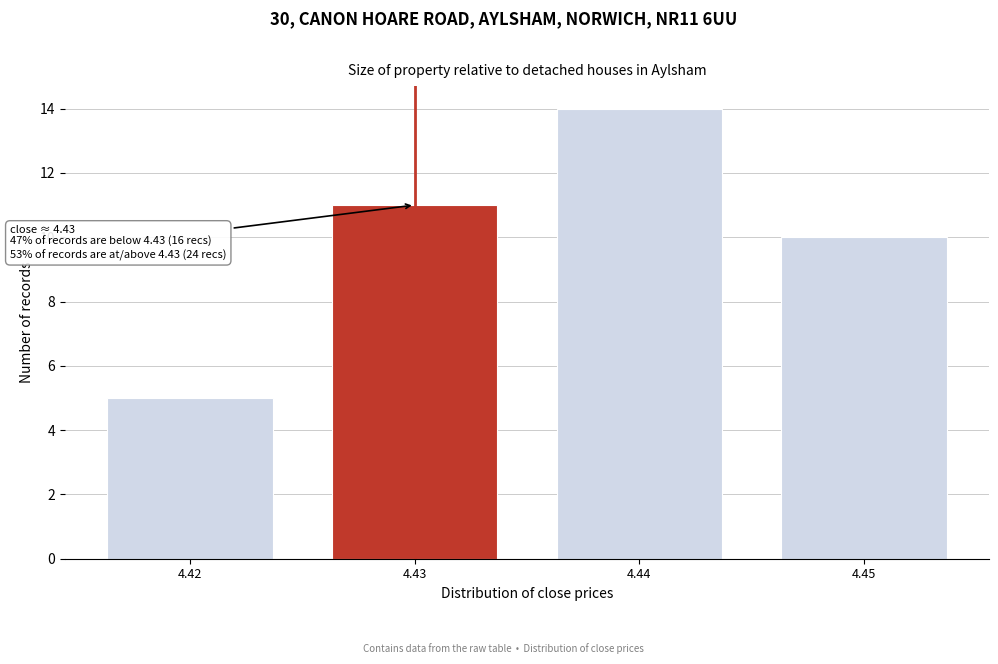

Over which range of the x-axis is the bar tallest?

4.435 to 4.445